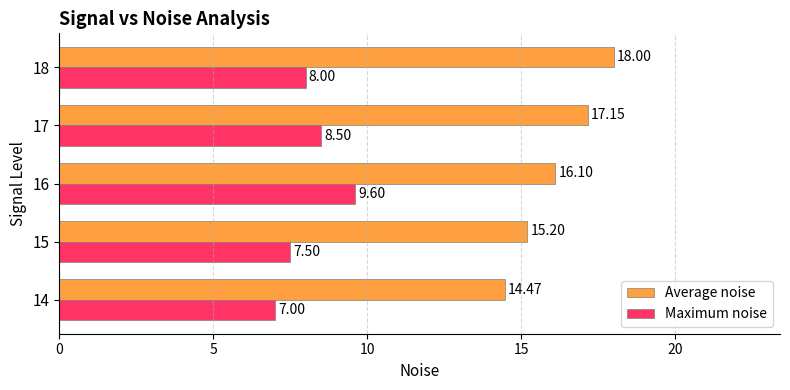

What is the difference between the highest and lowest values at 14?

7.5